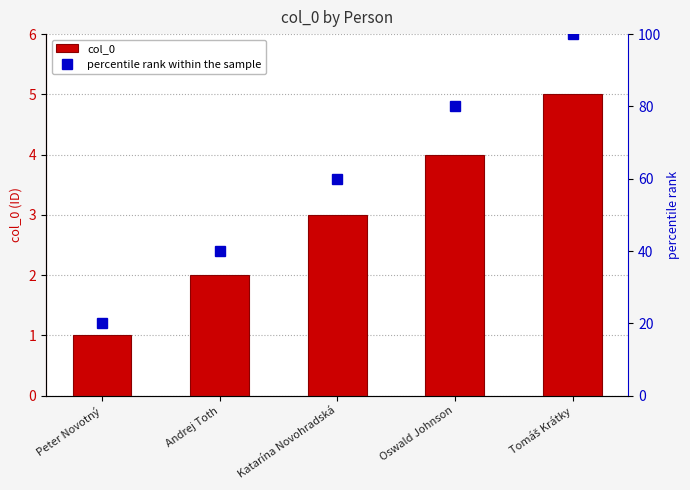

How many groups of bars are there?

5